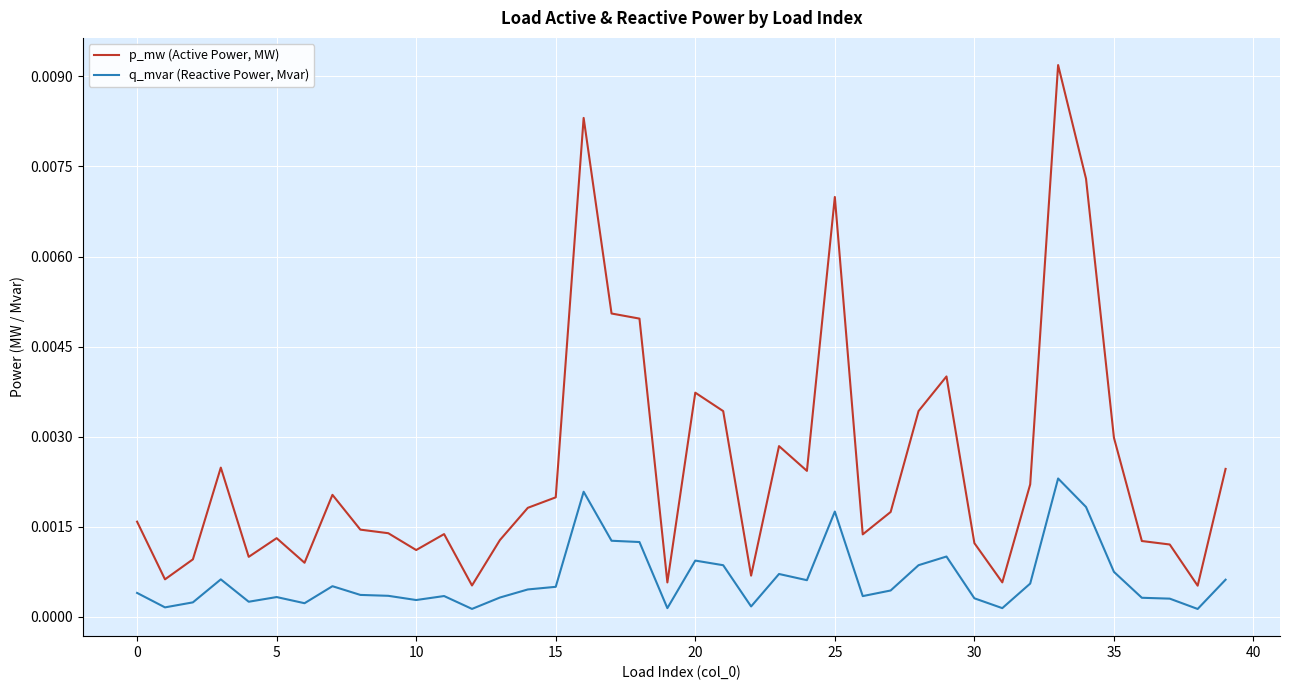

Which series has the widest spread of values?

p_mw (Active Power, MW)